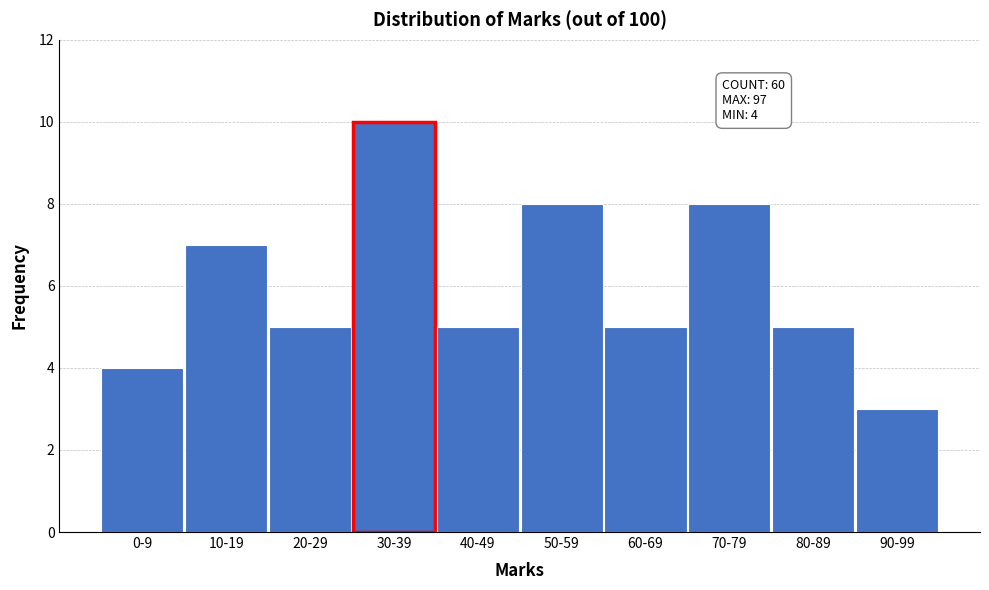

Reading right to left, list all the values displayed in this chart.

3	5	8	5	8	5	10	5	7	4